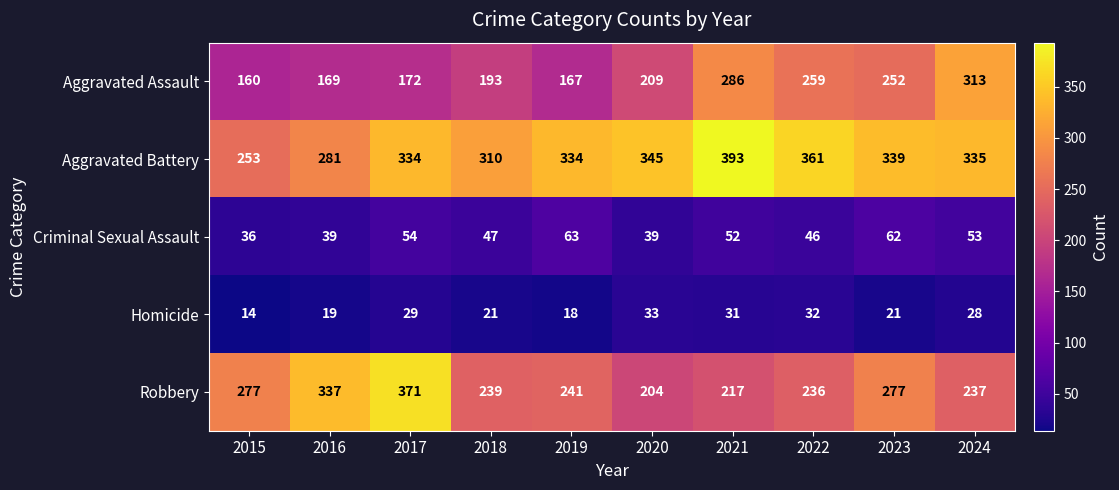

Rank the series by their maximum value, from highest to lowest.

Aggravated Battery, Robbery, Aggravated Assault, Criminal Sexual Assault, Homicide